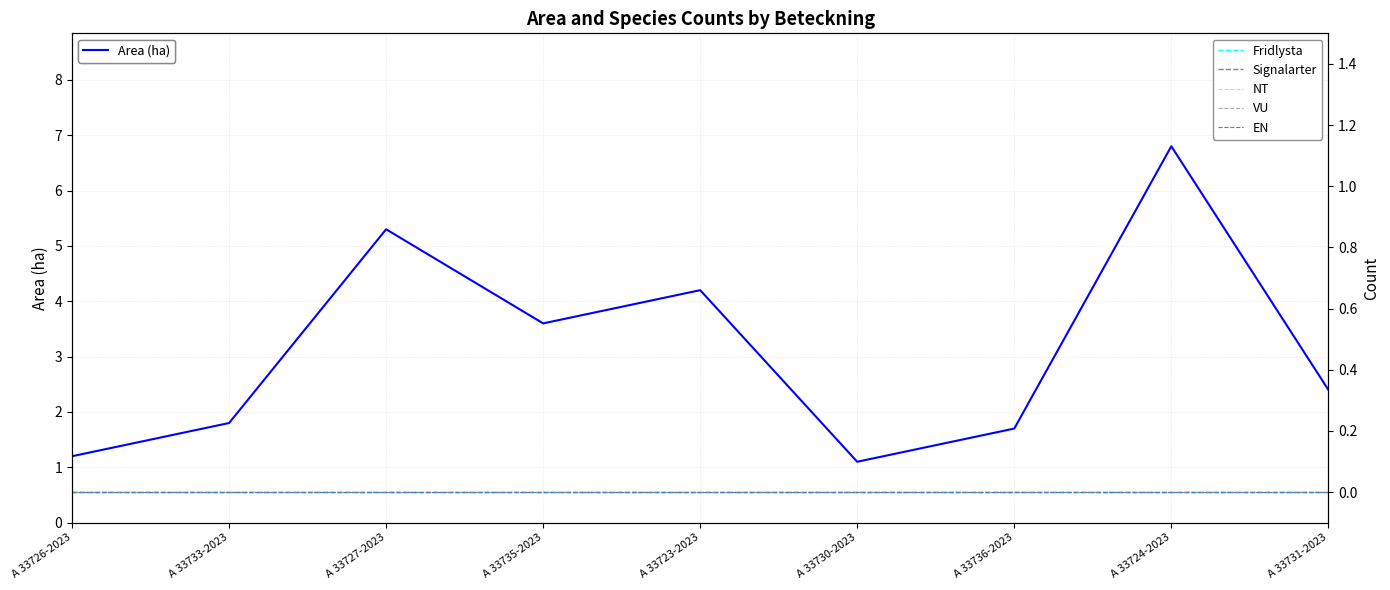

Which series has the largest total across all categories?

Area (ha)